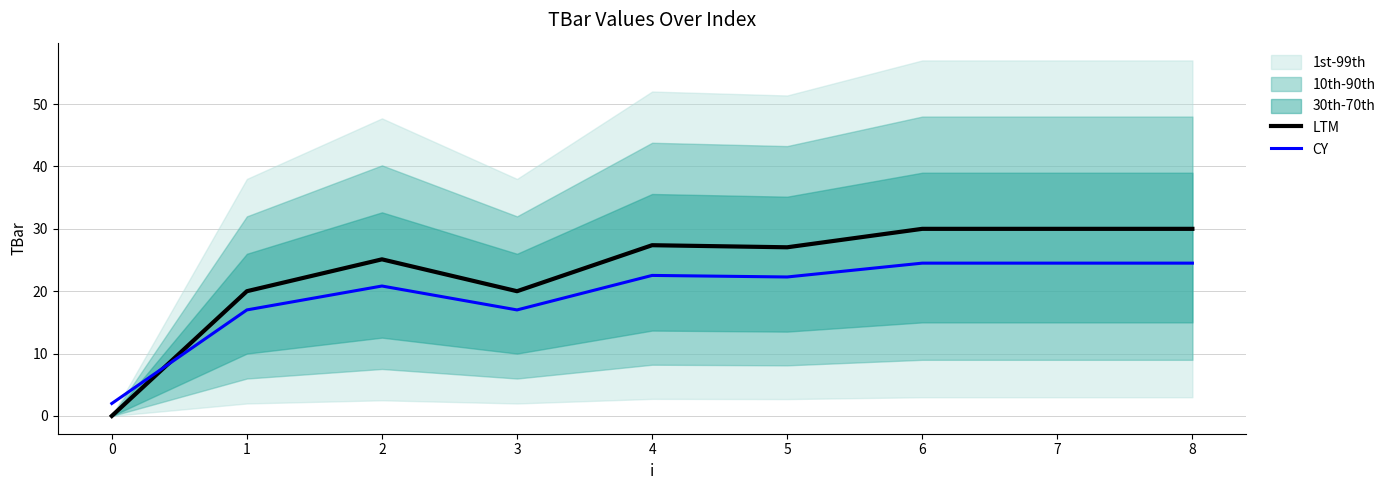

True or false: CY and LTM intersect in this chart.

True